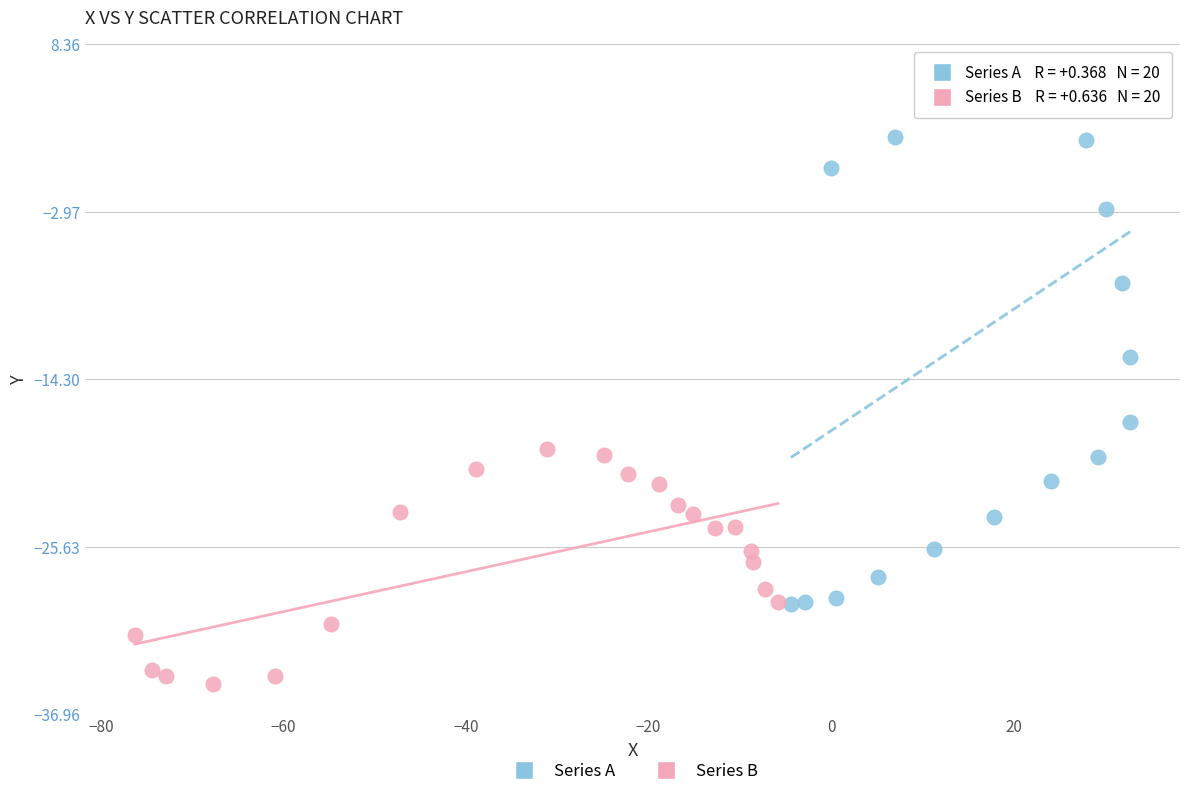

Which series contains the lowest Y value?

Series B